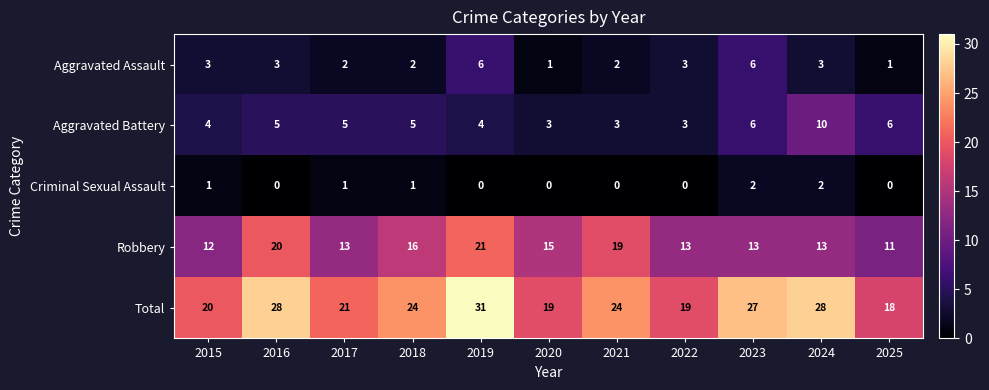

Which series has the widest spread of values?

Total